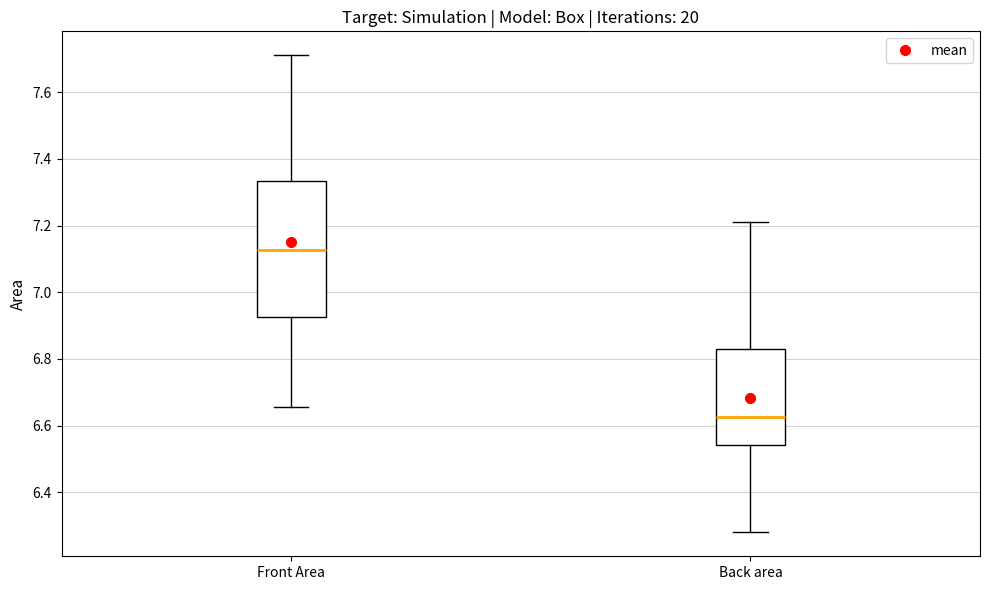

Where is the upper edge of the box for Back area on the y-axis? The values are not printed on the chart, so give them approximately, as read against the axis.

6.82